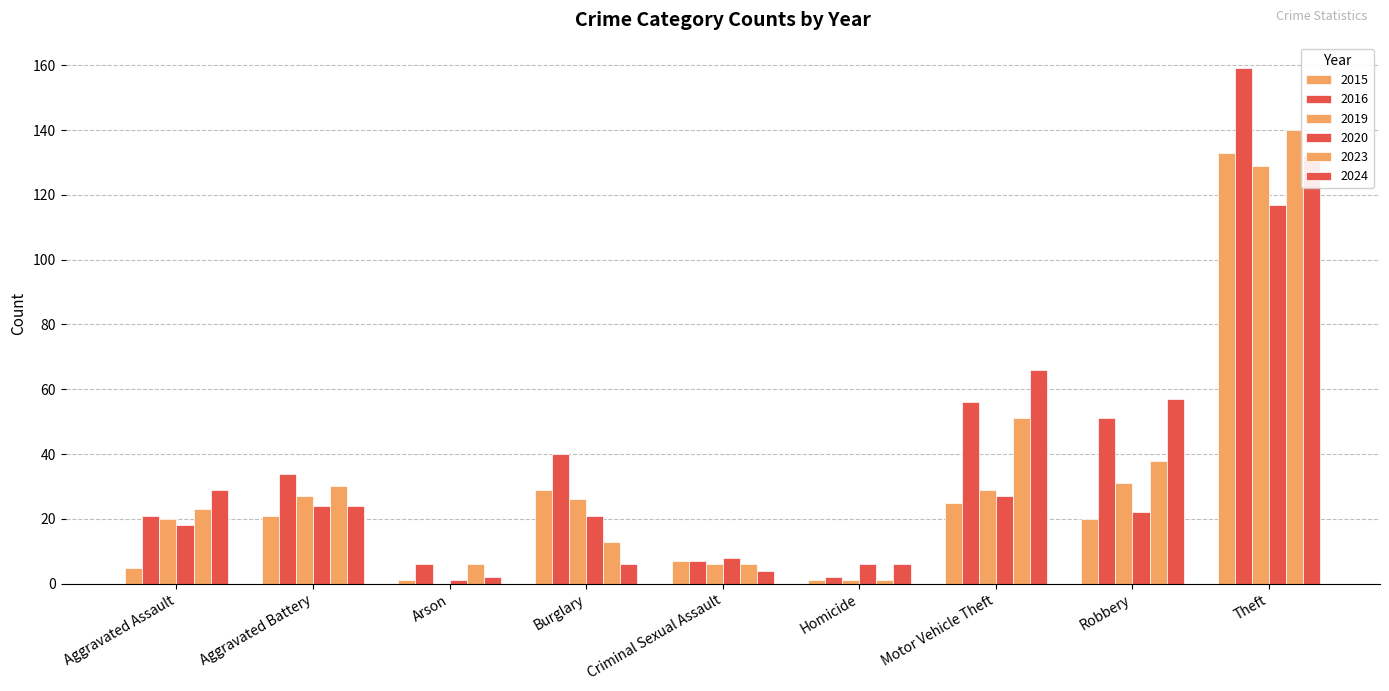

Reading left to right, transcribe all the data shown in this chart.

2015: Aggravated Assault=5	Aggravated Battery=21	Arson=1	Burglary=29	Criminal Sexual Assault=7	Homicide=1	Motor Vehicle Theft=25	Robbery=20	Theft=133
2016: Aggravated Assault=21	Aggravated Battery=34	Arson=6	Burglary=40	Criminal Sexual Assault=7	Homicide=2	Motor Vehicle Theft=56	Robbery=51	Theft=159
2019: Aggravated Assault=20	Aggravated Battery=27	Arson=0	Burglary=26	Criminal Sexual Assault=6	Homicide=1	Motor Vehicle Theft=29	Robbery=31	Theft=129
2020: Aggravated Assault=18	Aggravated Battery=24	Arson=1	Burglary=21	Criminal Sexual Assault=8	Homicide=6	Motor Vehicle Theft=27	Robbery=22	Theft=117
2023: Aggravated Assault=23	Aggravated Battery=30	Arson=6	Burglary=13	Criminal Sexual Assault=6	Homicide=1	Motor Vehicle Theft=51	Robbery=38	Theft=140
2024: Aggravated Assault=29	Aggravated Battery=24	Arson=2	Burglary=6	Criminal Sexual Assault=4	Homicide=6	Motor Vehicle Theft=66	Robbery=57	Theft=132